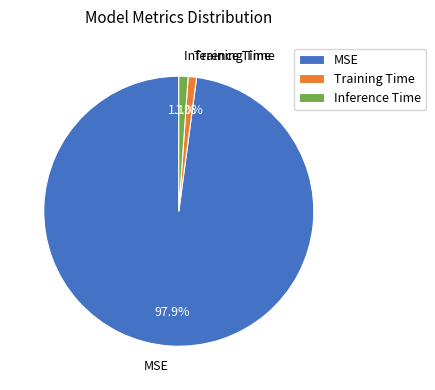

What is the total percentage of Inference Time and MSE?

99.0%